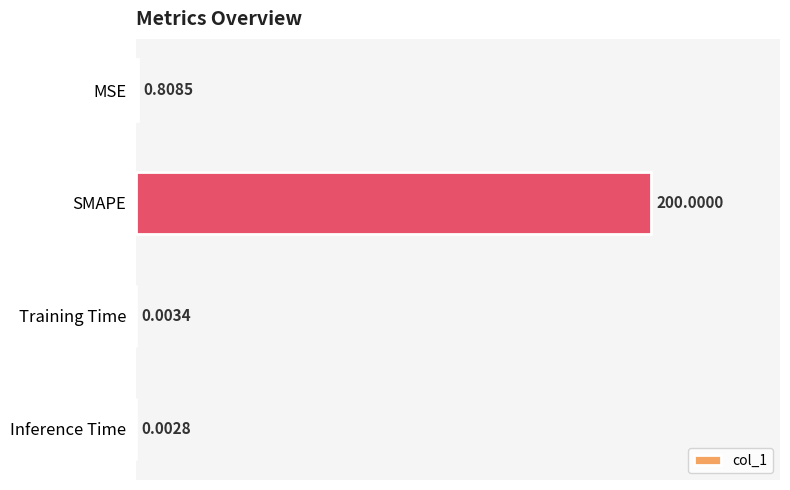

Between MSE and Training Time, which is larger?

MSE